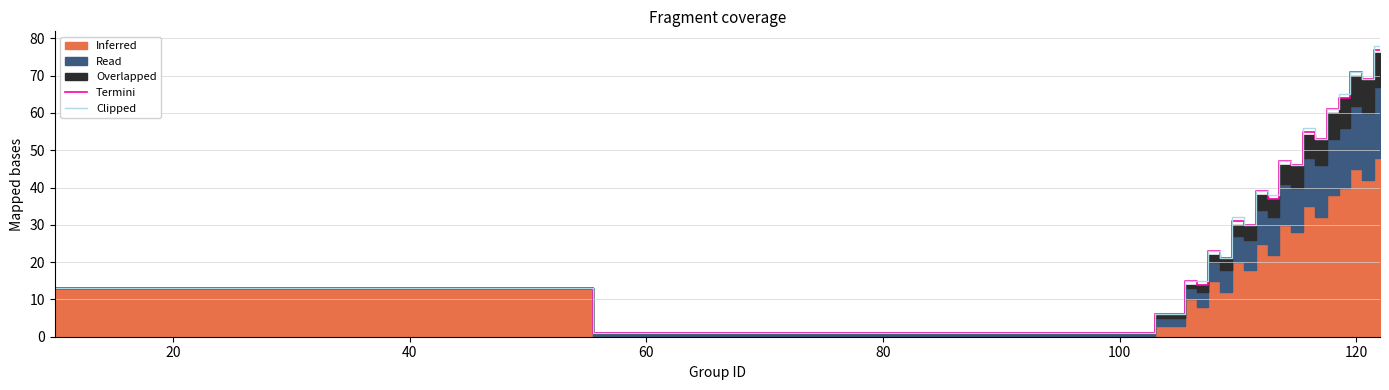

What is the maximum value for Clipped?

78